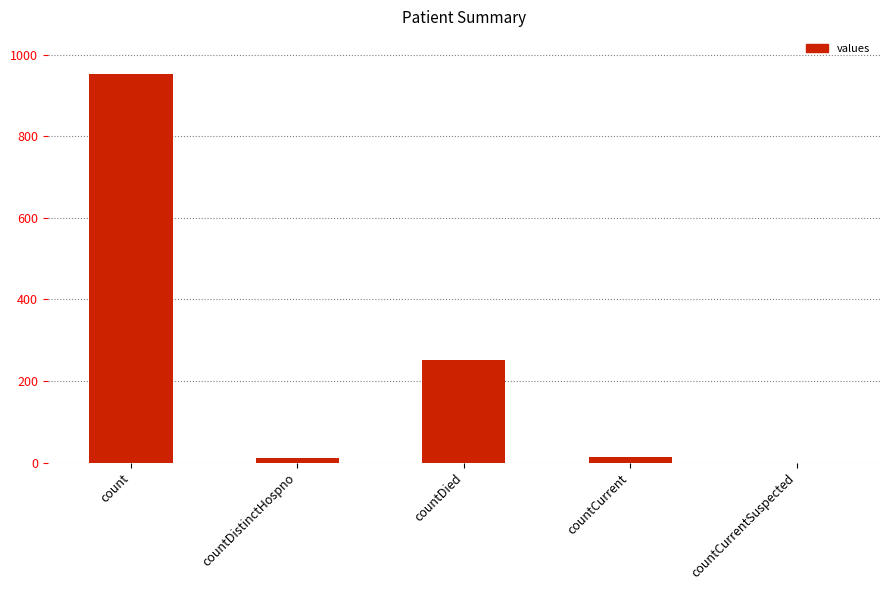

What is the sum of all values?

1226